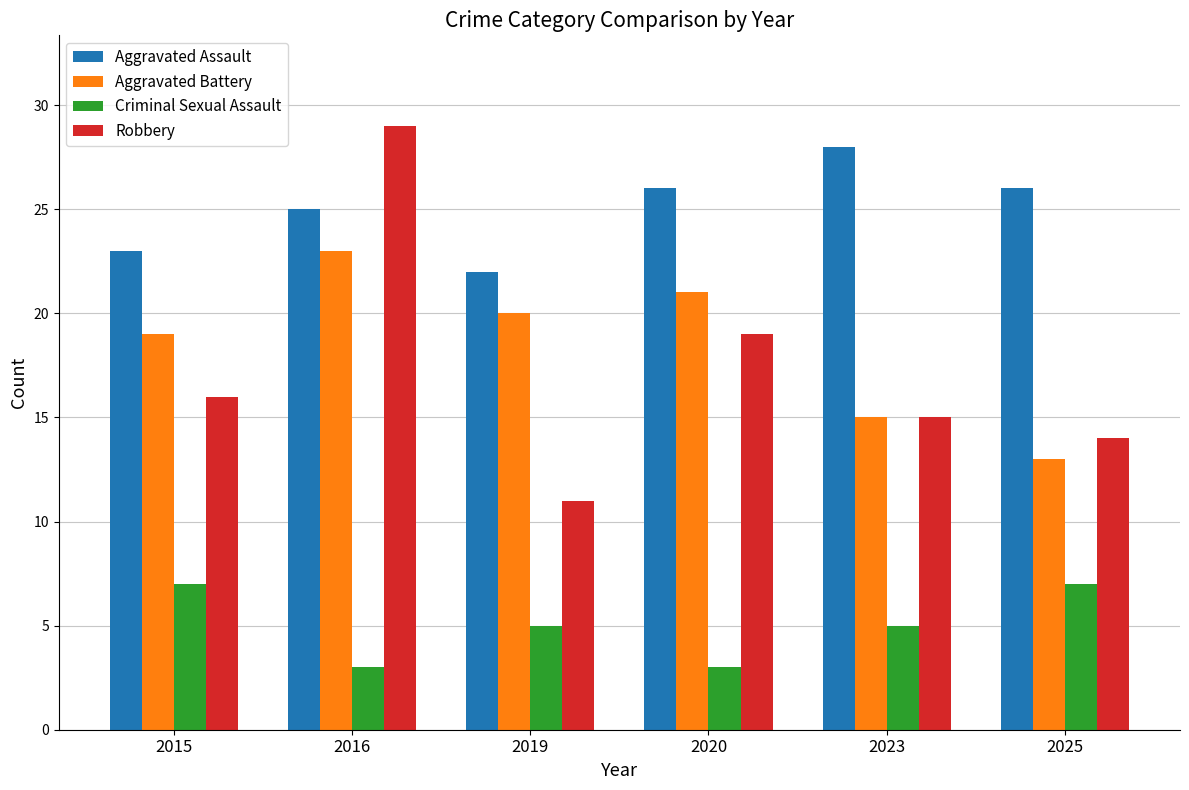

What is the spread (max minus min) of values at 2015?

16